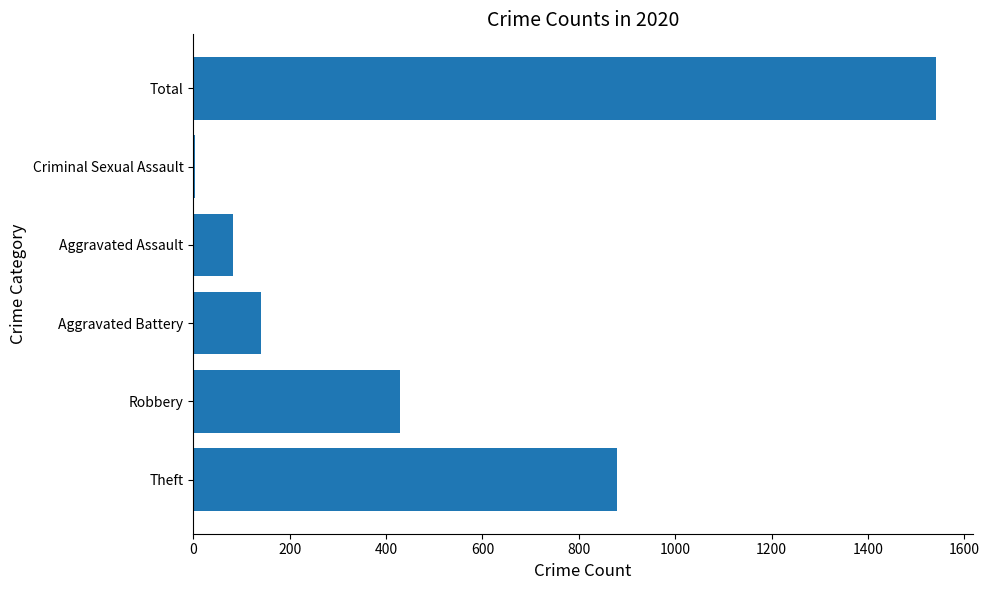

Reading bottom to top, what are all the values shown in this chart?

Theft=879	Robbery=429	Aggravated Battery=141	Aggravated Assault=83	Criminal Sexual Assault=3	Total=1540